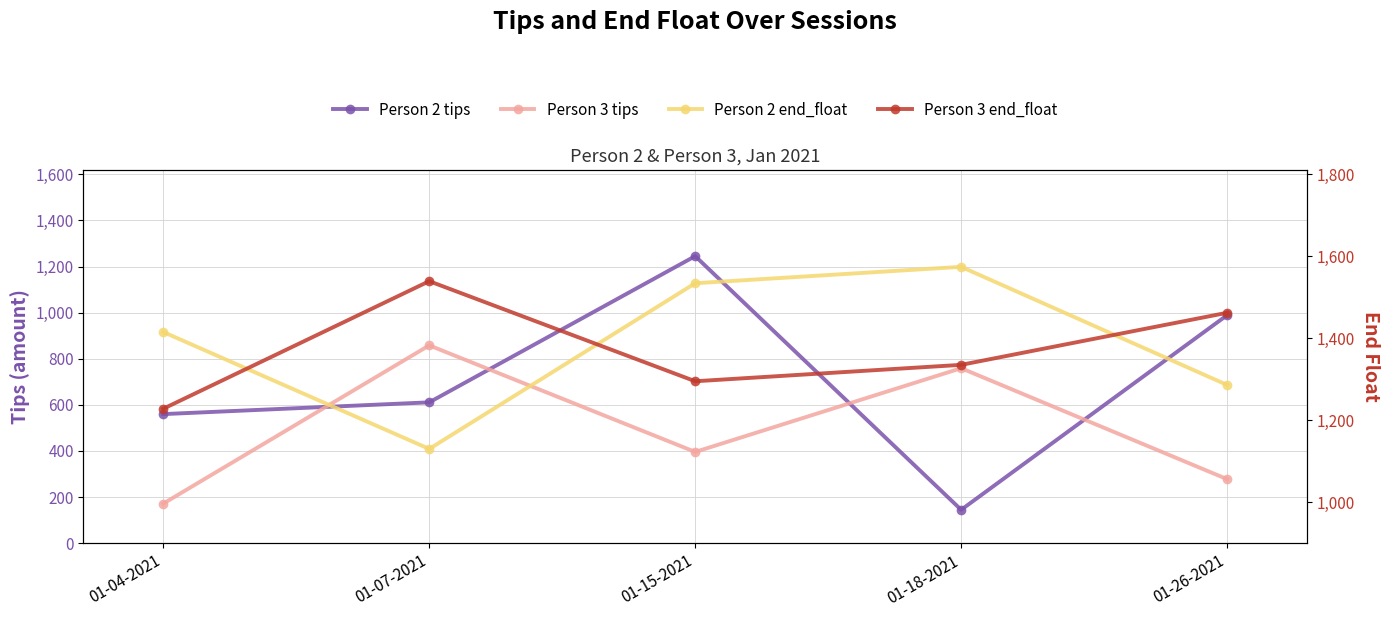

How many values in the Person 2 end_float series exceed 1415?

2